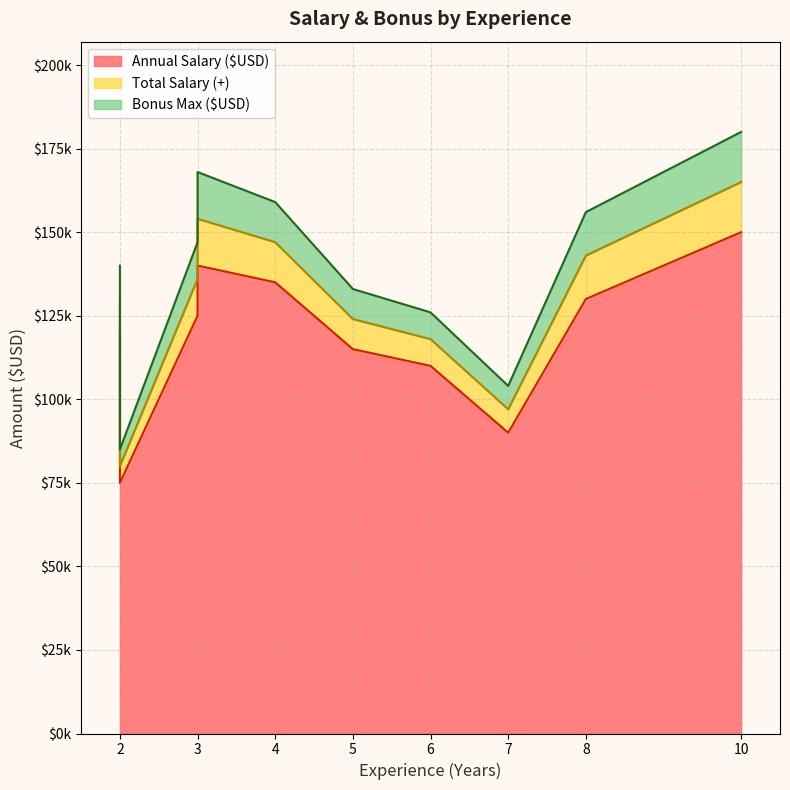

True or false: Total Salary (+) has more than 1 interior local peaks.

True